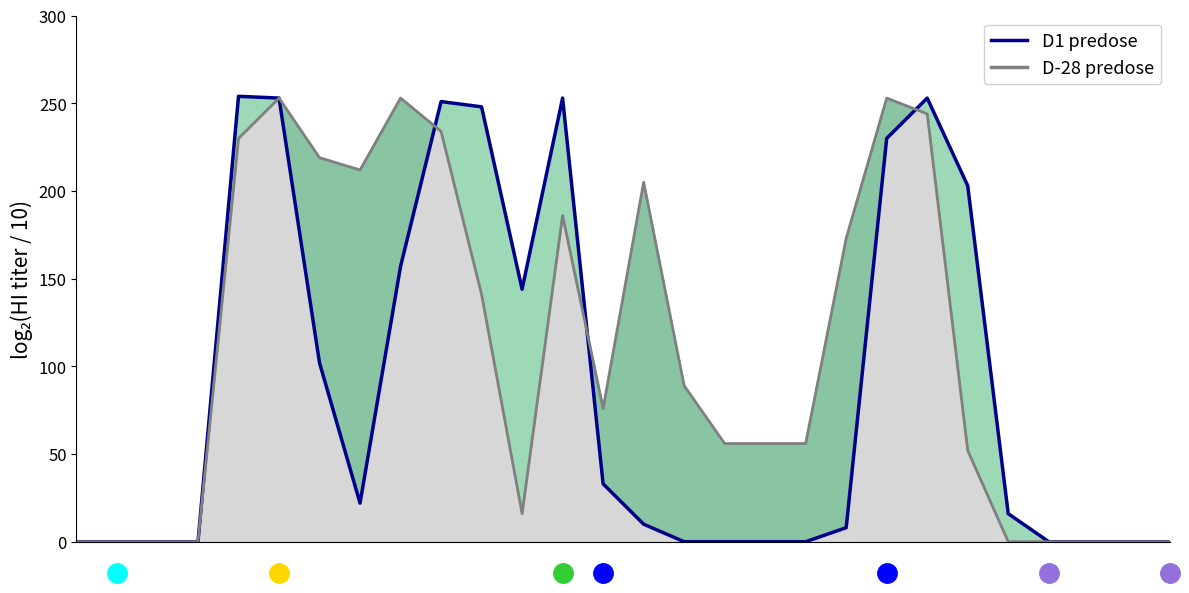

True or false: D1 predose has more than 1 interior local peaks.

True